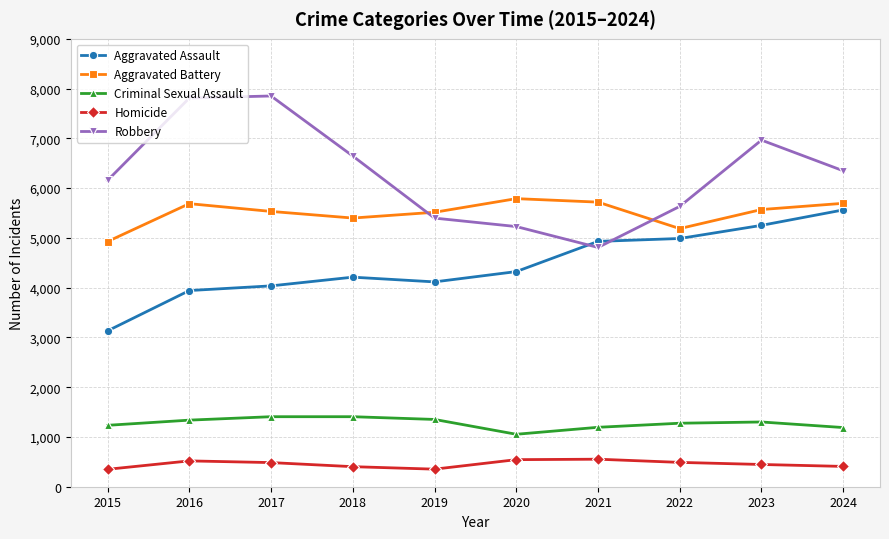

What is the maximum value shown in the chart?

7852